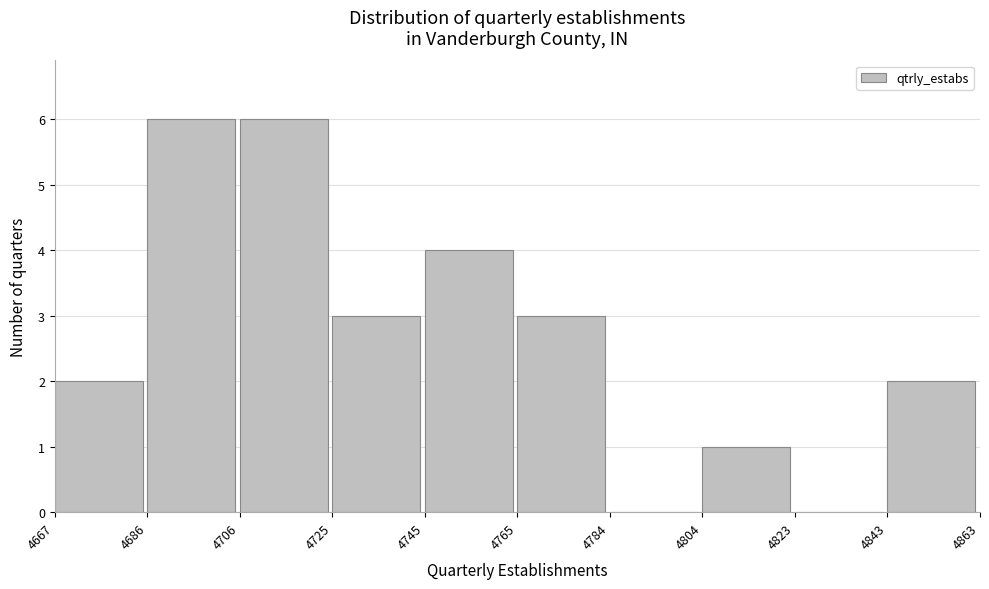

Reading left to right, list every bar in this chart as the range it spans on the x-axis followed by its height. The values are not printed on the chart, so give them approximately, as read against the axis.

4667 to 4686: 2
4686 to 4706: 6
4706 to 4725: 6
4725 to 4745: 3
4745 to 4765: 4
4765 to 4784: 3
4784 to 4804: 0
4804 to 4823: 1
4823 to 4843: 0
4843 to 4863: 2